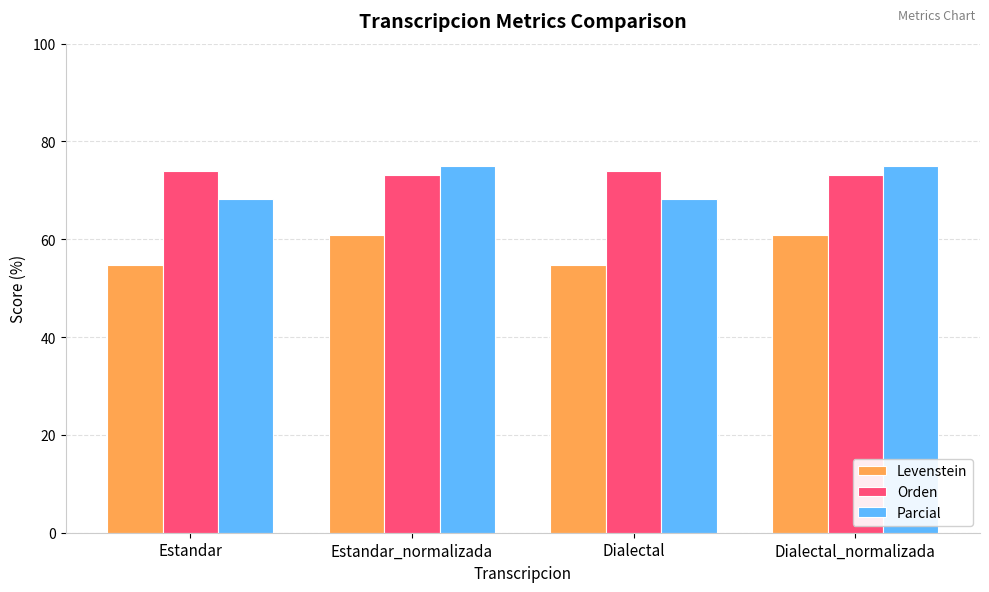

What is the minimum value shown in the chart?

54.7